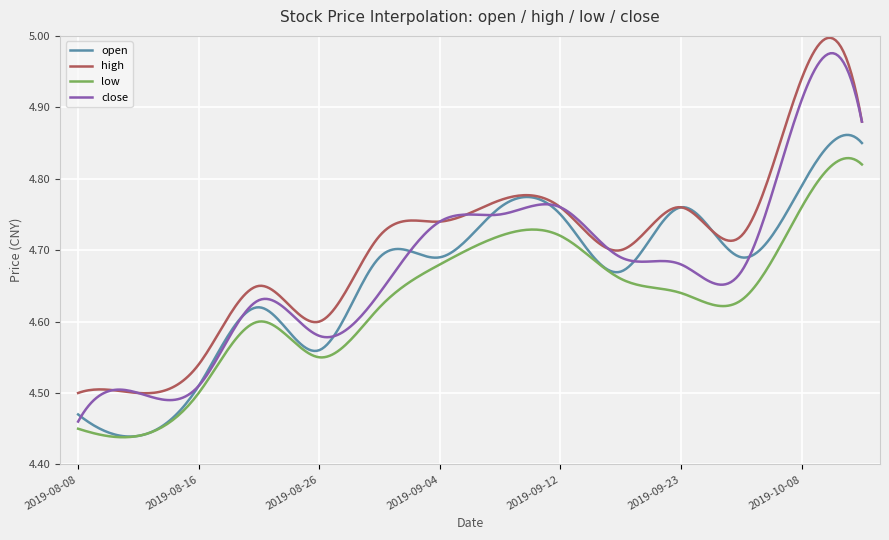

True or false: low and high intersect in this chart.

False